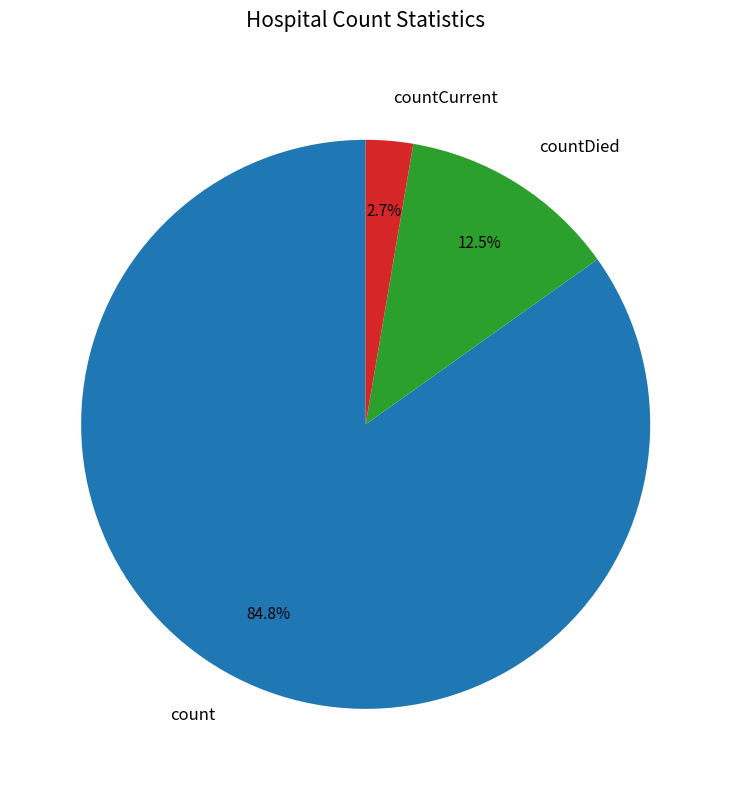

What portion of the pie excludes countDied?

87.5%